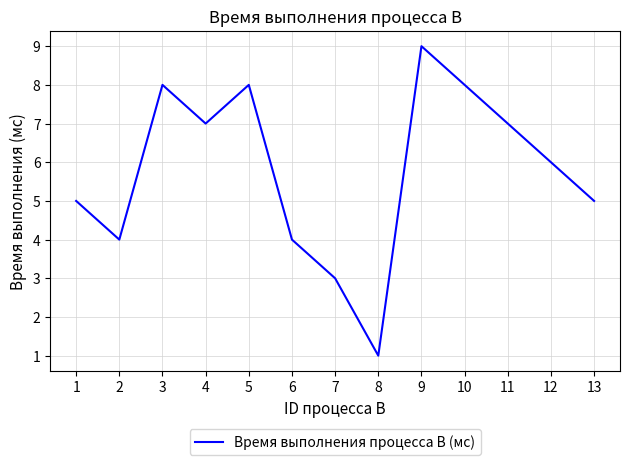

At which label does the data first exceed 6?

3